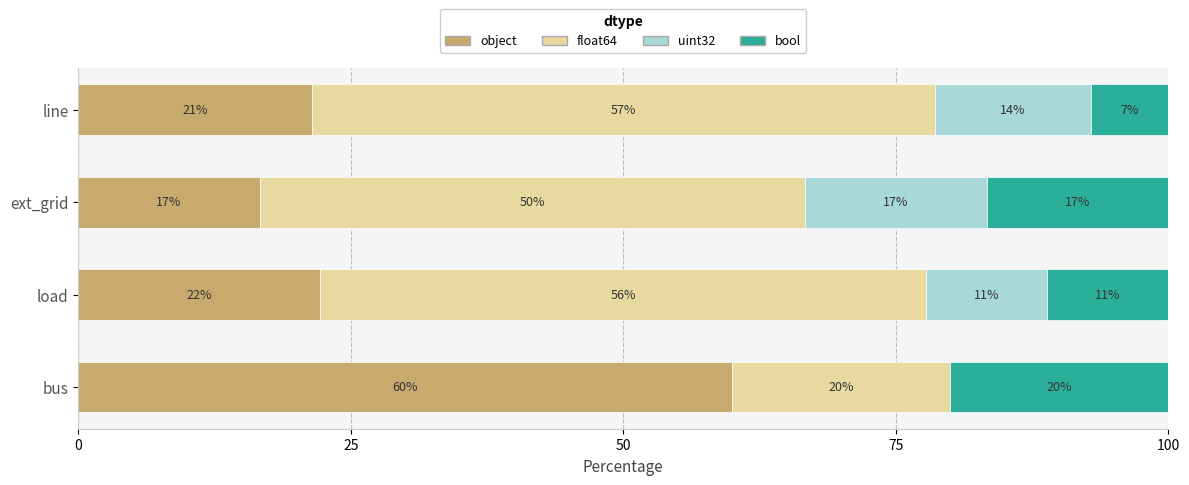

Reading right to left, list all the values displayed in this chart.

object: 21.4	16.7	22.2	60.0
float64: 57.1	50.0	55.6	20.0
uint32: 14.3	16.7	11.1	0.0
bool: 7.1	16.7	11.1	20.0